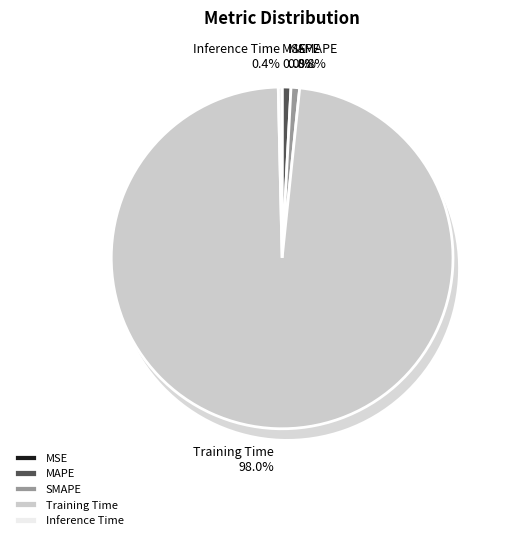

True or false: MSE accounts for 11% of the total.

False